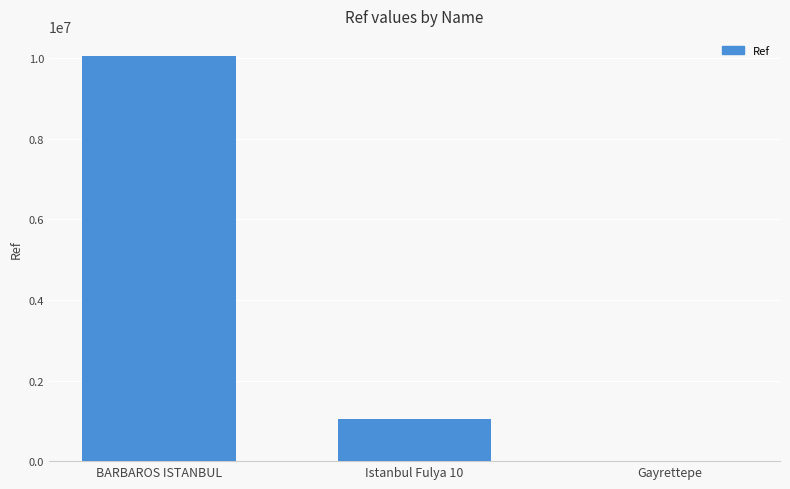

At which label does the data first exceed 1044917?

BARBAROS ISTANBUL